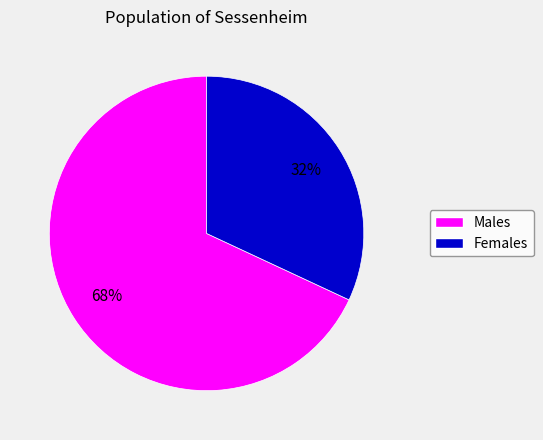

Is there any slice that represents more than half of the pie?

Yes